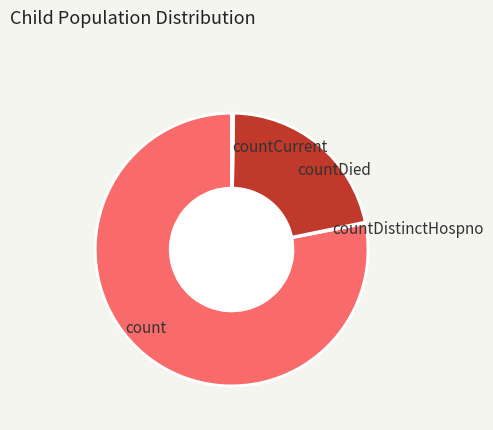

Combined, do countDied and count account for over 50%?

Yes